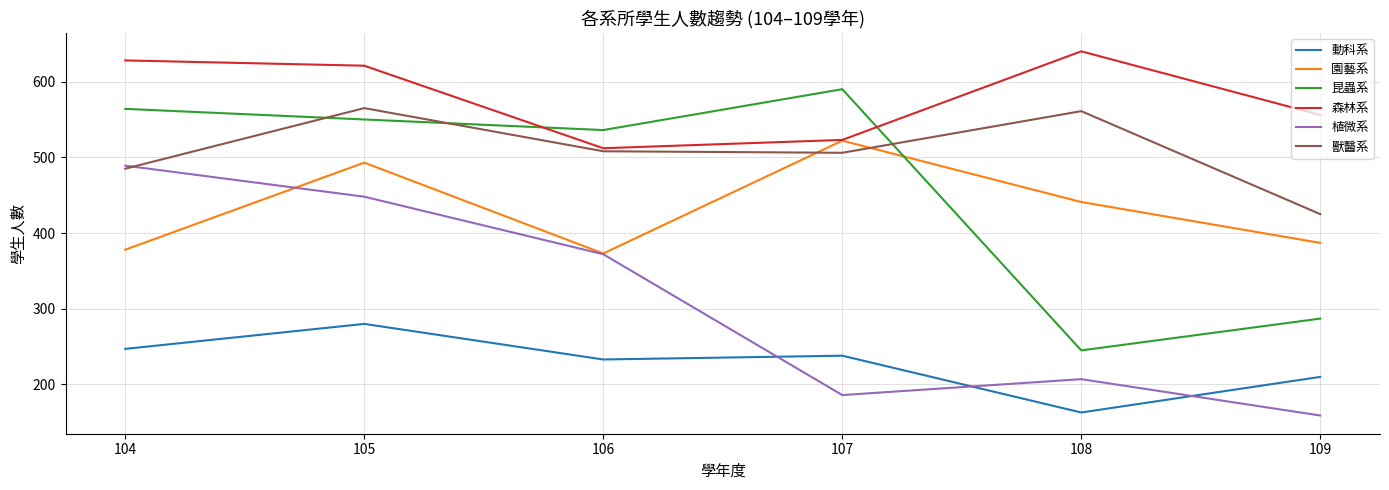

Is the value of 昆蟲系 at 109 greater than the value of 園藝系 at 108?

No